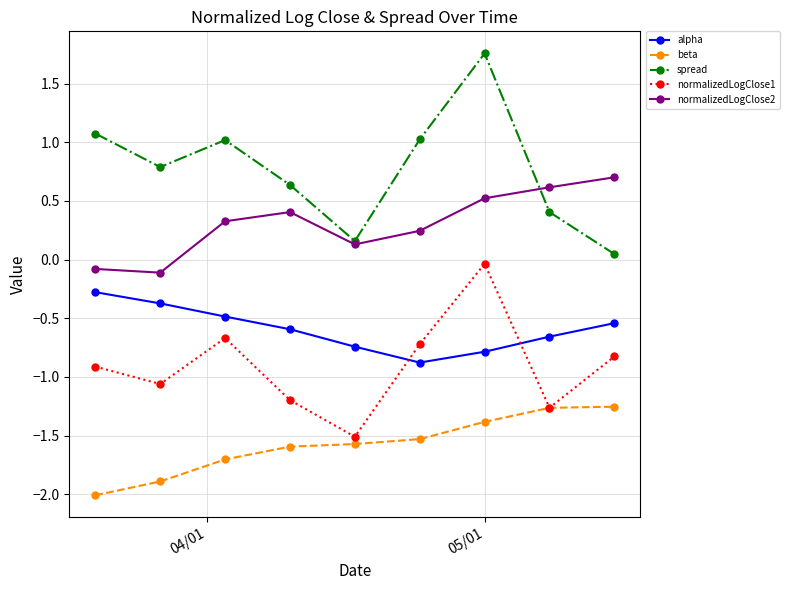

In normalizedLogClose2, how many points are higher than both neighbors (excluding endpoints)?

1